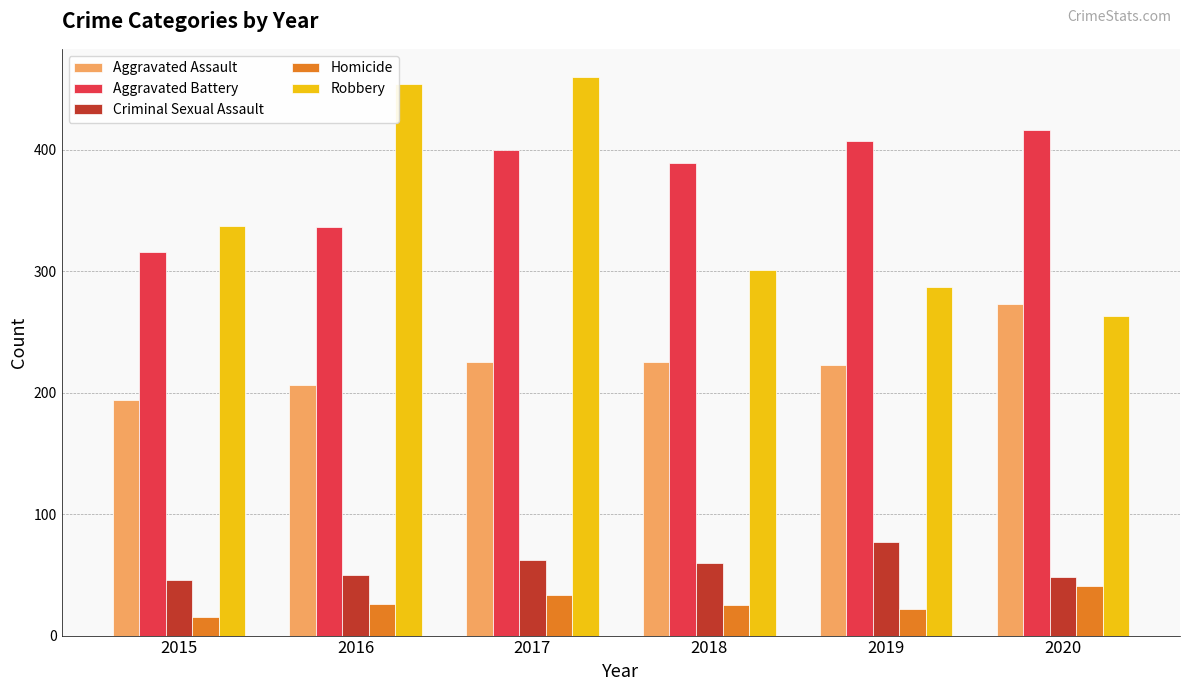

What is the lowest value of the Aggravated Battery series?

316